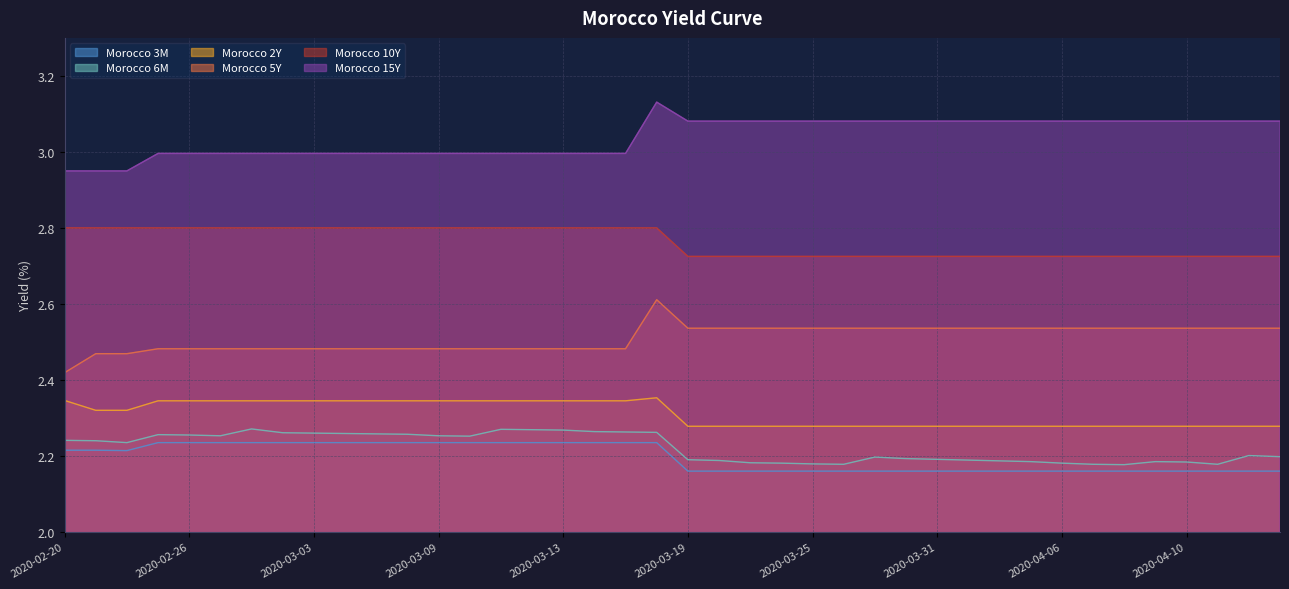

What is the label of the 8th point from the right?

2020-04-06